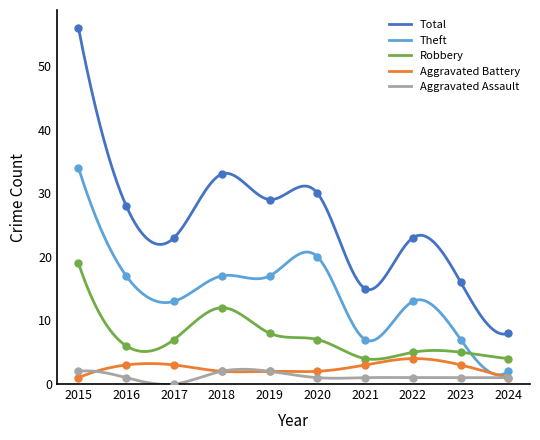

What is the difference between the highest and lowest values at 2022?

22